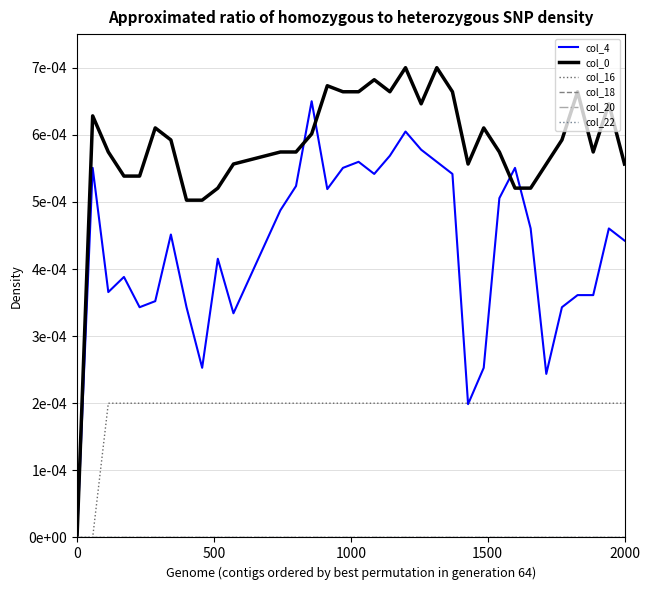

Is this an area chart (filled region under the line)?

No